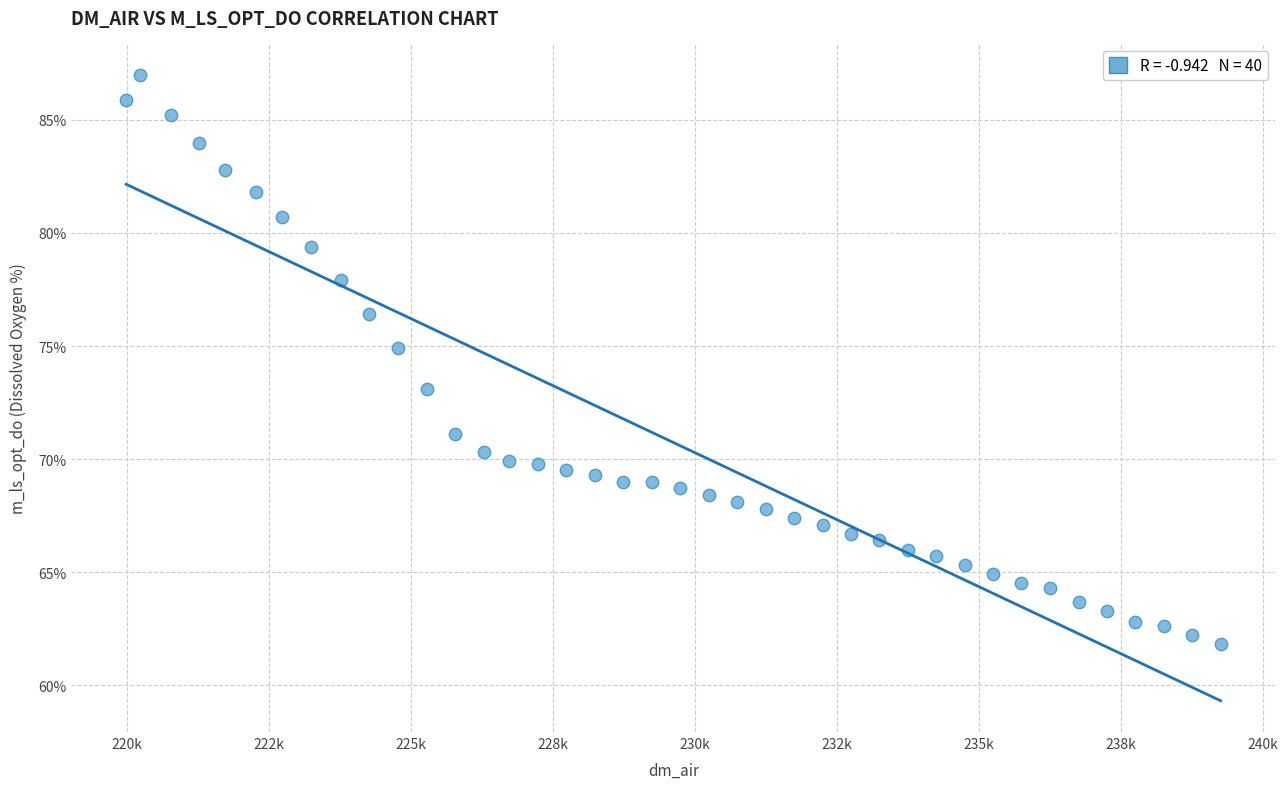

What is the range of X values (max minus min)?

19272.5